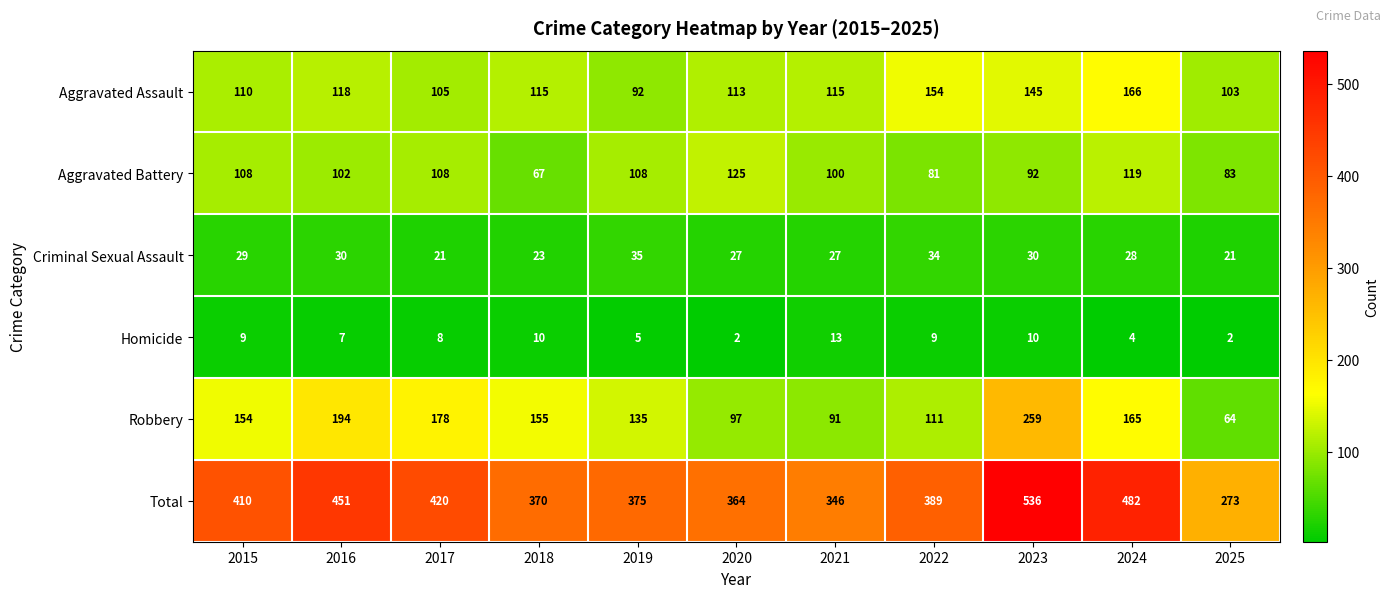

The value of Criminal Sexual Assault at 2015 is 29. True or false?

True